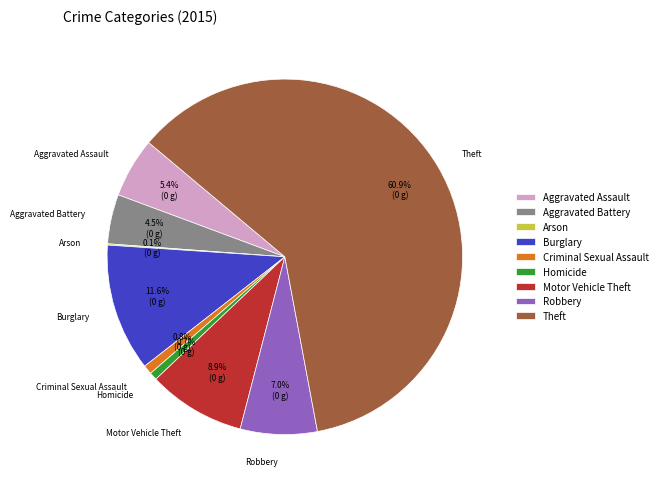

To the nearest percent, what is the difference between the Burglary and Theft slice percentages?

49%